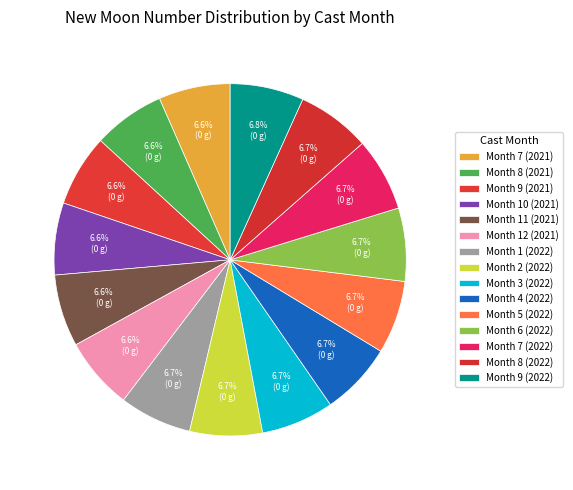

Count the number of slices in the pie.

15